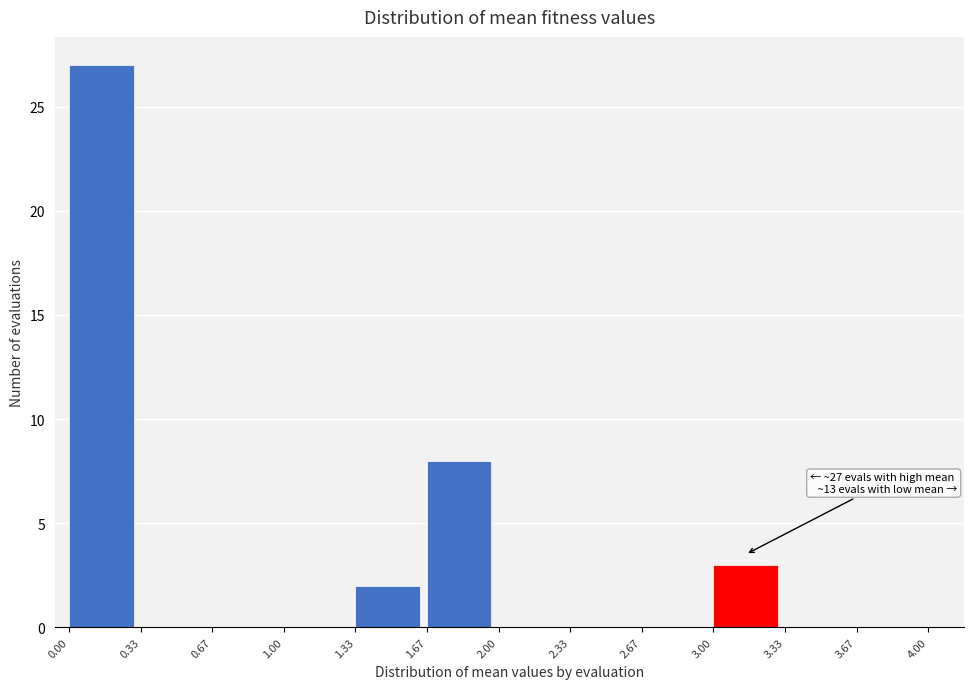

Which range on the x-axis has the tallest bar?

0.00 to 0.33